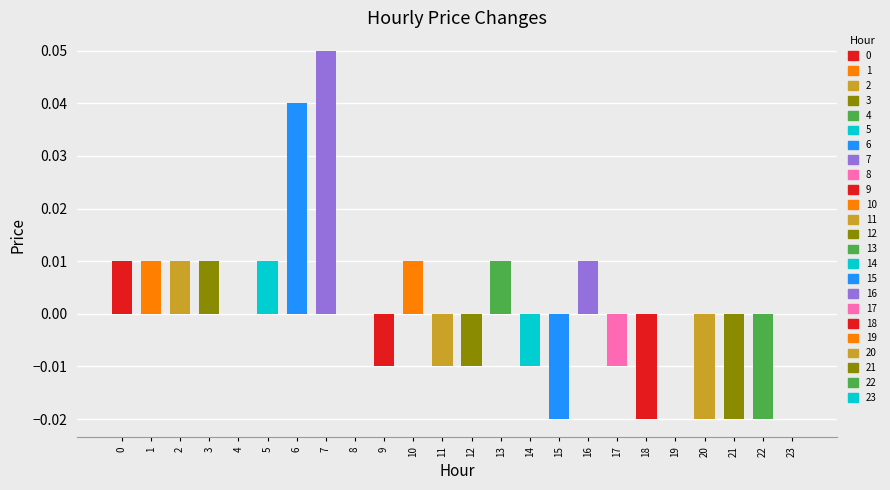

The chart shows a value of -0.0 at 22. True or false?

False